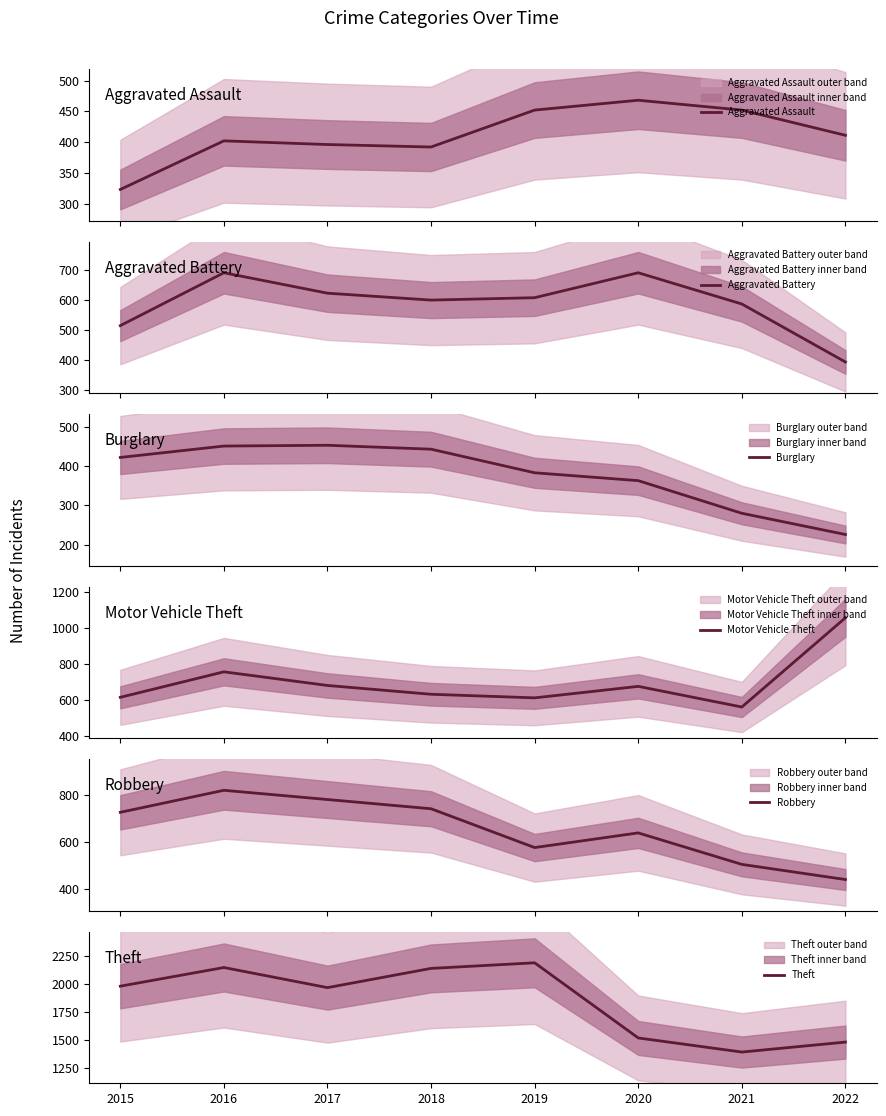

What are all the series names shown in the legend?

Aggravated Assault, Aggravated Battery, Burglary, Motor Vehicle Theft, Robbery, Theft